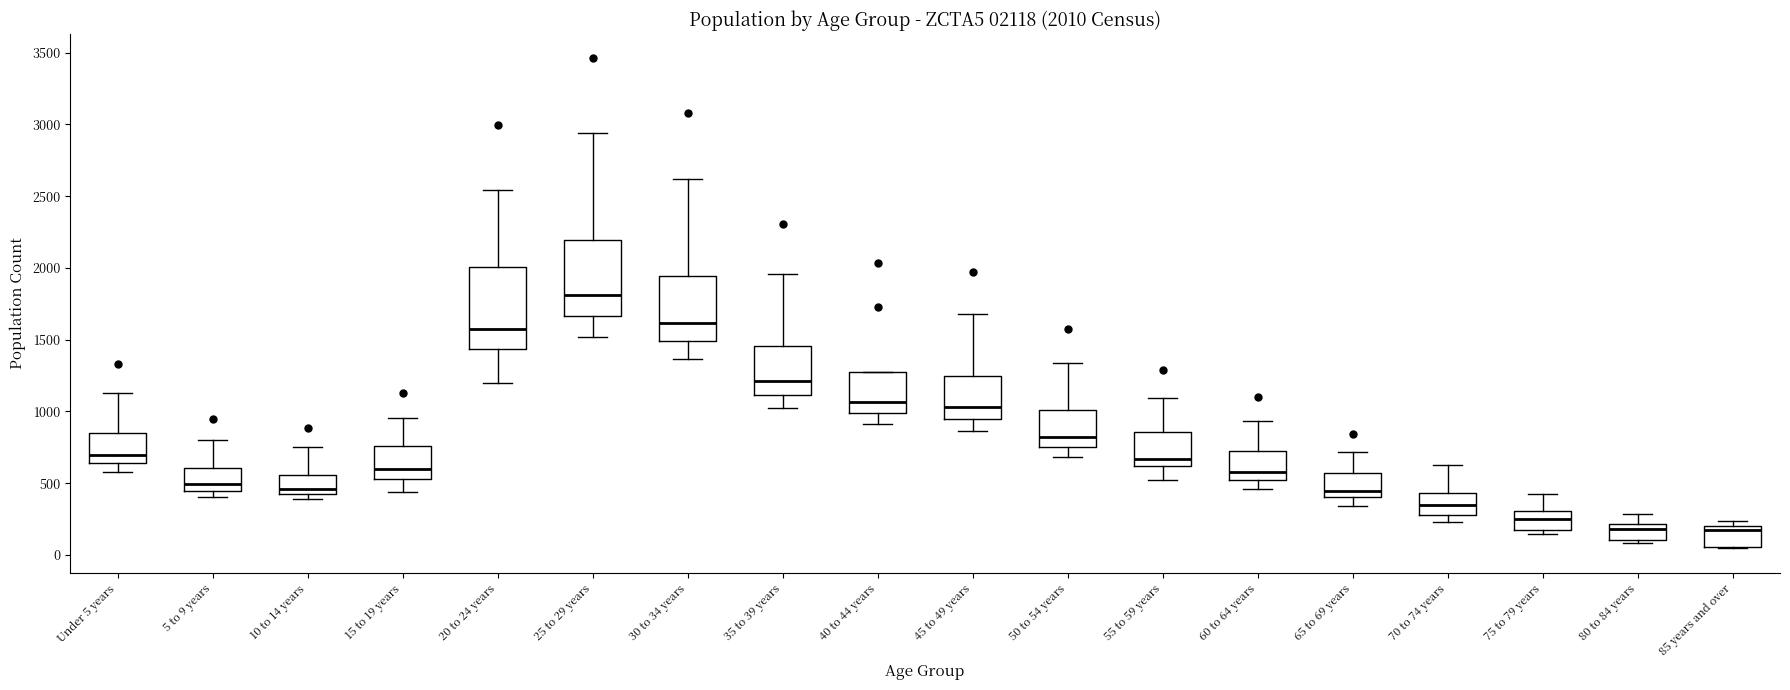

Which box's median line is the highest?

25 to 29 years